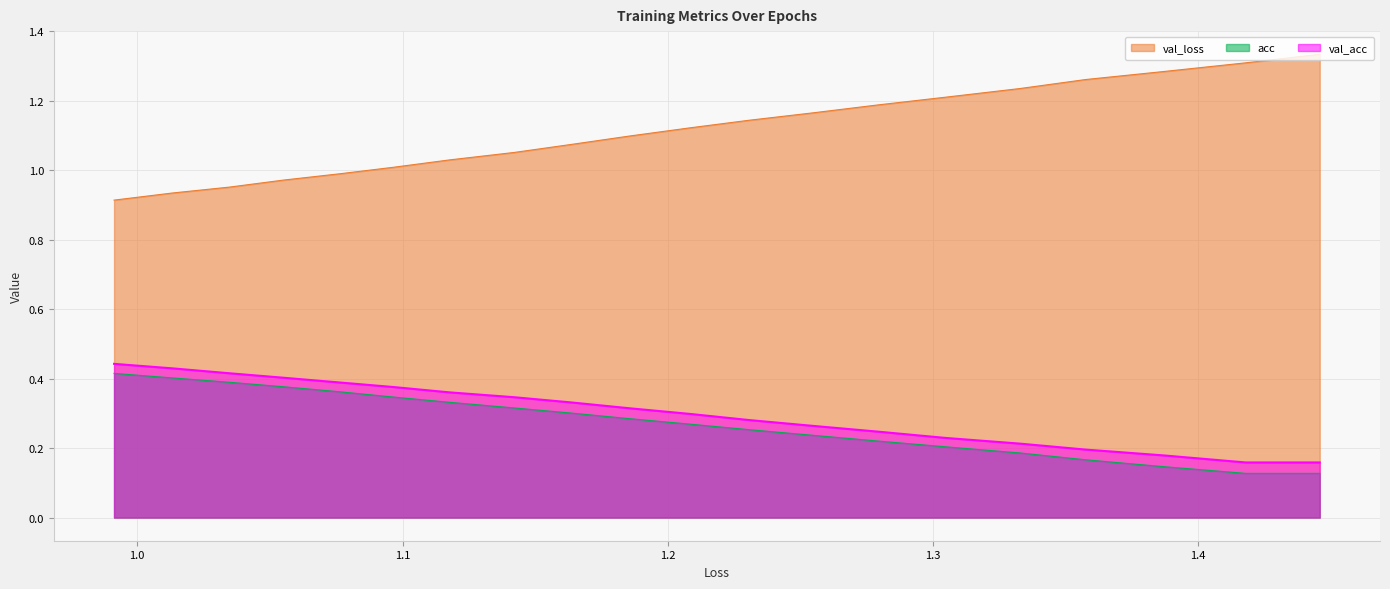

True or false: val_loss and acc cross at least once.

False